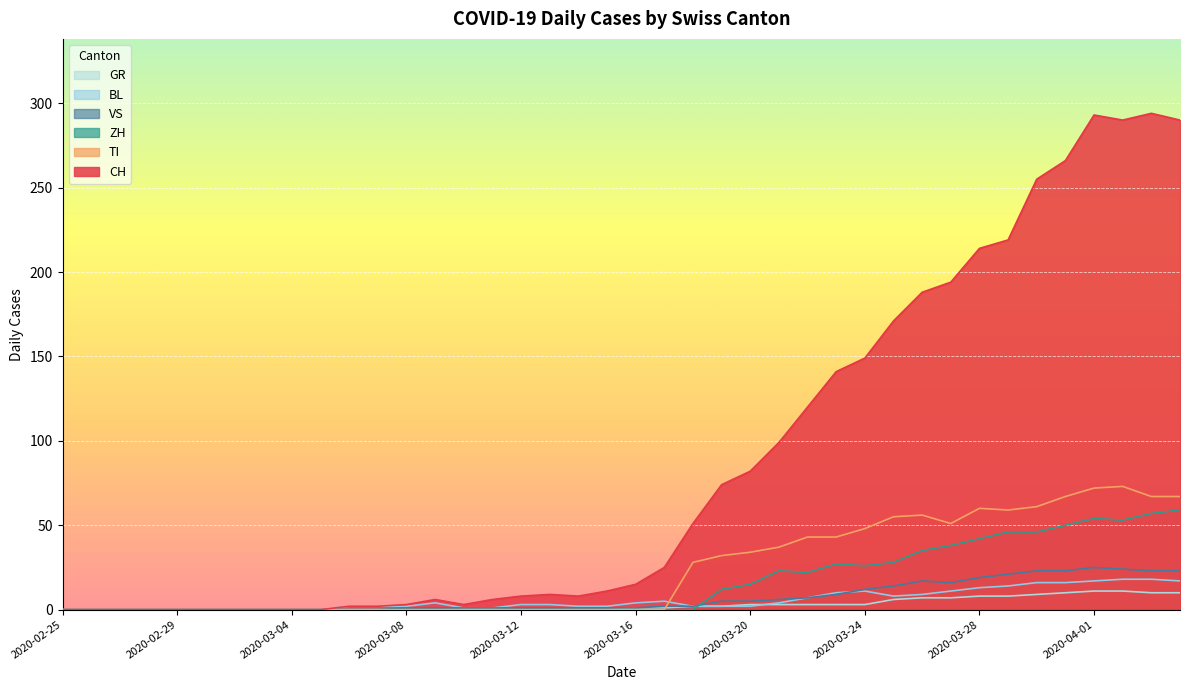

Is the value of TI at 2020-03-30 greater than the value of ZH at 2020-03-29?

Yes